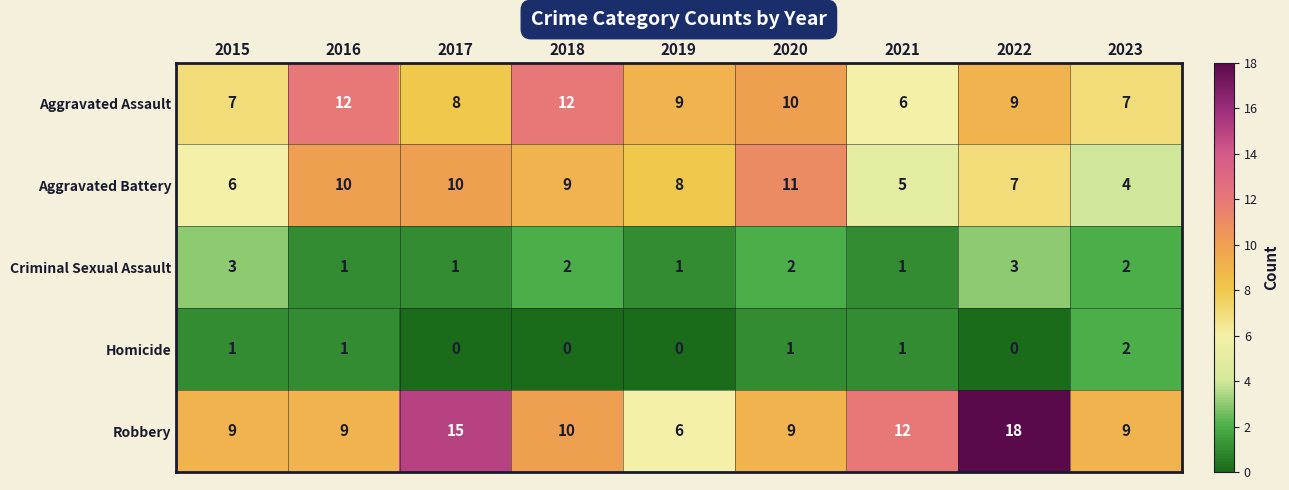

What is the difference between the highest and lowest values at 2020?

10